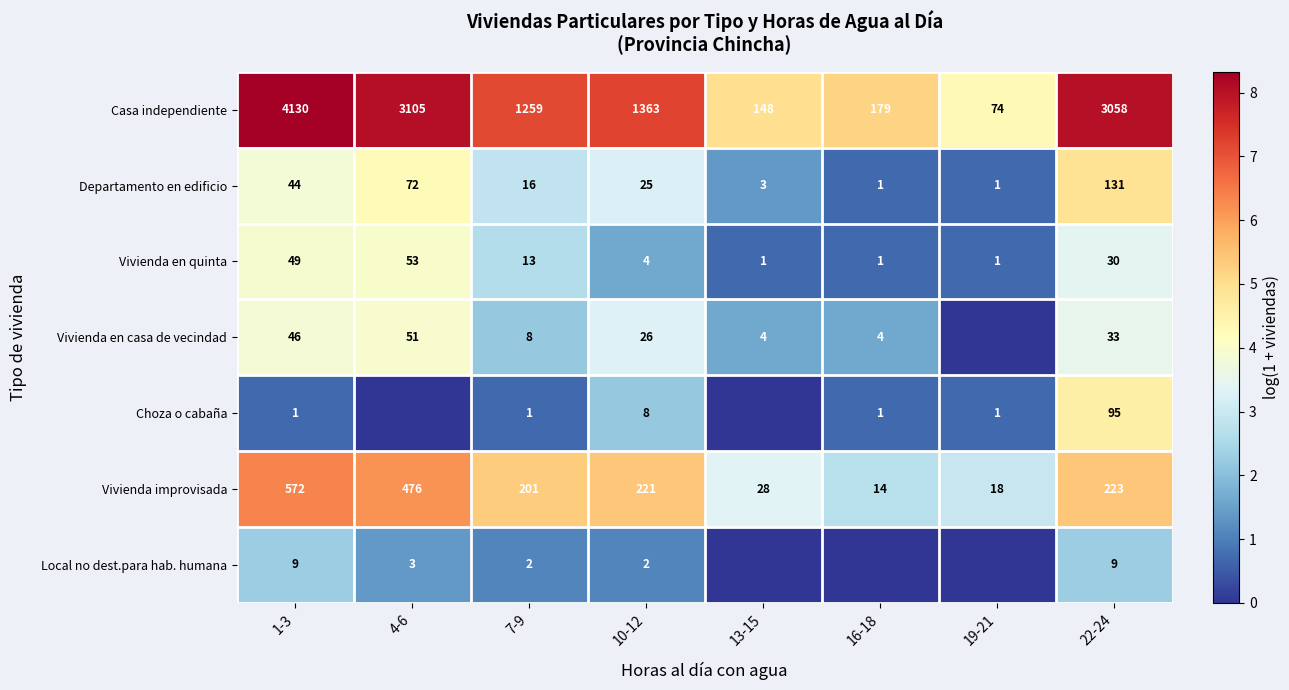

At which category is the sum across all series the highest?

22-24